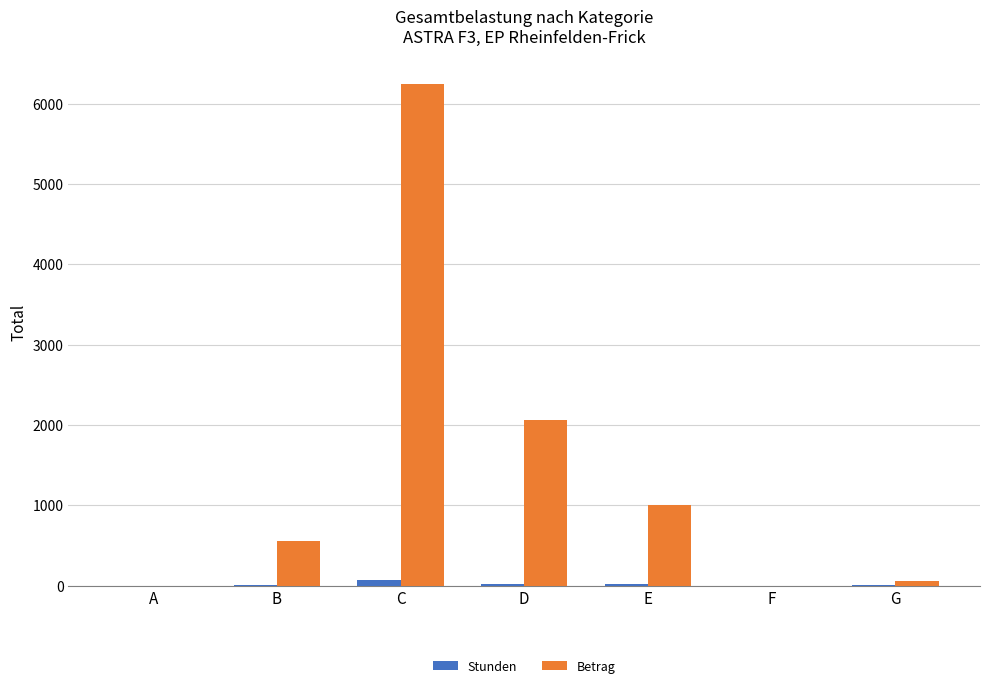

The value of Betrag at A is 0.0. True or false?

True